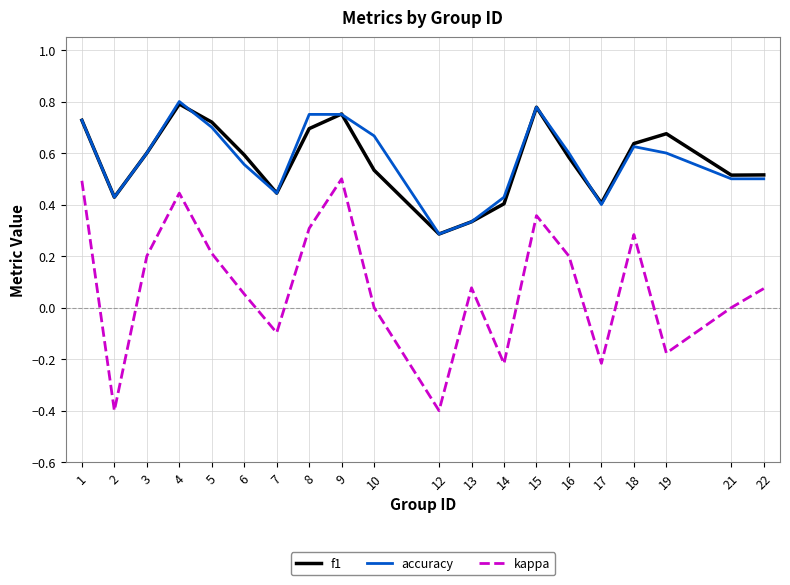

True or false: accuracy and kappa cross at least once.

False